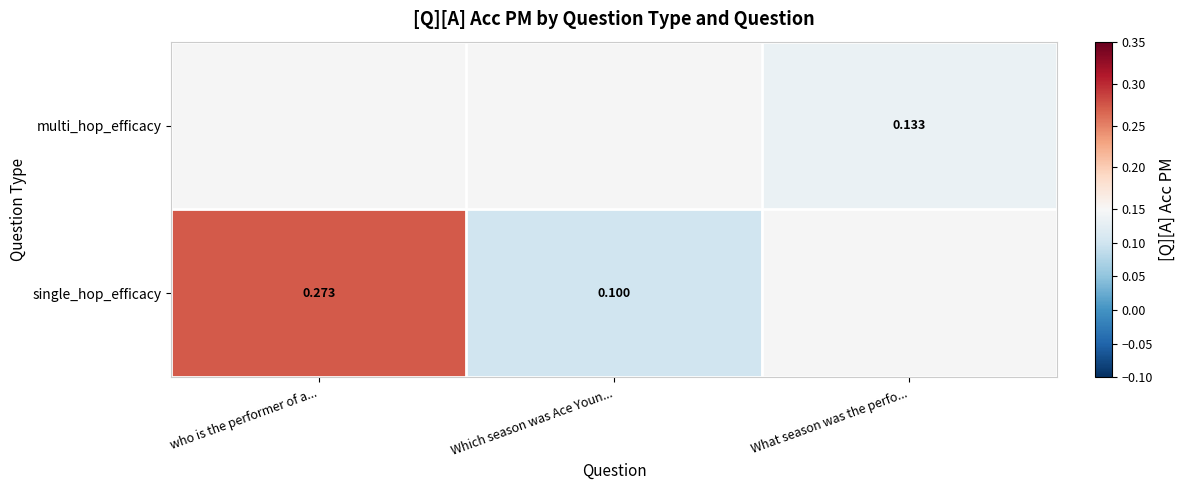

Rank the series by their average value, from lowest to highest.

single_hop_efficacy, multi_hop_efficacy